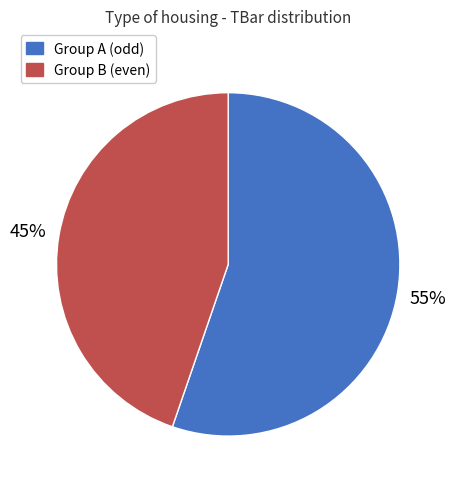

To the nearest percent, what is the average slice percentage?

50%